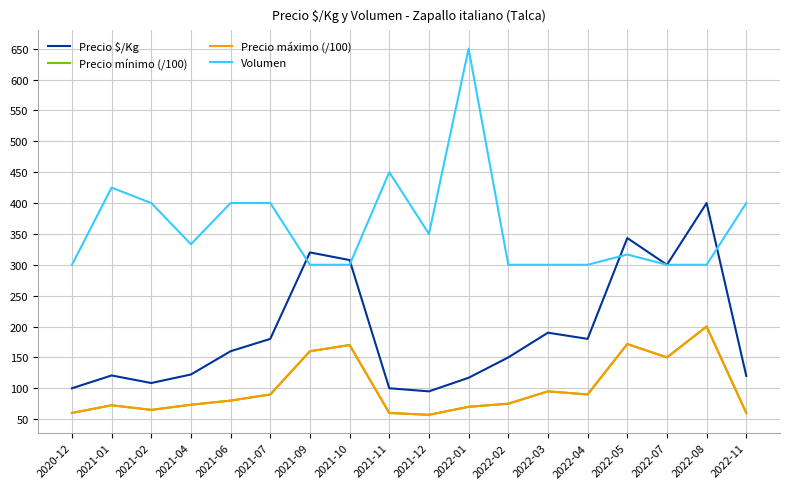

Reading left to right, what are all the values shown in this chart?

Precio $/Kg: 2020-12=100.0	2021-01=120.8	2021-02=108.5	2021-04=122.3	2021-06=160.0	2021-07=180.0	2021-09=320.0	2021-10=307.7	2021-11=100.0	2021-12=95.0	2022-01=117.0	2022-02=150.0	2022-03=190.0	2022-04=180.0	2022-05=343.3	2022-07=300.0	2022-08=400.0	2022-11=120.0
Precio mínimo (/100): 2020-12=60.0	2021-01=72.5	2021-02=65.0	2021-04=73.3	2021-06=80.0	2021-07=90.0	2021-09=160.0	2021-10=170.0	2021-11=60.0	2021-12=57.0	2022-01=70.0	2022-02=75.0	2022-03=95.0	2022-04=90.0	2022-05=171.7	2022-07=150.0	2022-08=200.0	2022-11=60.0
Precio máximo (/100): 2020-12=60.0	2021-01=72.5	2021-02=65.0	2021-04=73.3	2021-06=80.0	2021-07=90.0	2021-09=160.0	2021-10=170.0	2021-11=60.0	2021-12=57.0	2022-01=70.0	2022-02=75.0	2022-03=95.0	2022-04=90.0	2022-05=171.7	2022-07=150.0	2022-08=200.0	2022-11=60.0
Volumen: 2020-12=300.0	2021-01=425.0	2021-02=400.0	2021-04=333.3	2021-06=400.0	2021-07=400.0	2021-09=300.0	2021-10=300.0	2021-11=450.0	2021-12=350.0	2022-01=650.0	2022-02=300.0	2022-03=300.0	2022-04=300.0	2022-05=316.7	2022-07=300.0	2022-08=300.0	2022-11=400.0